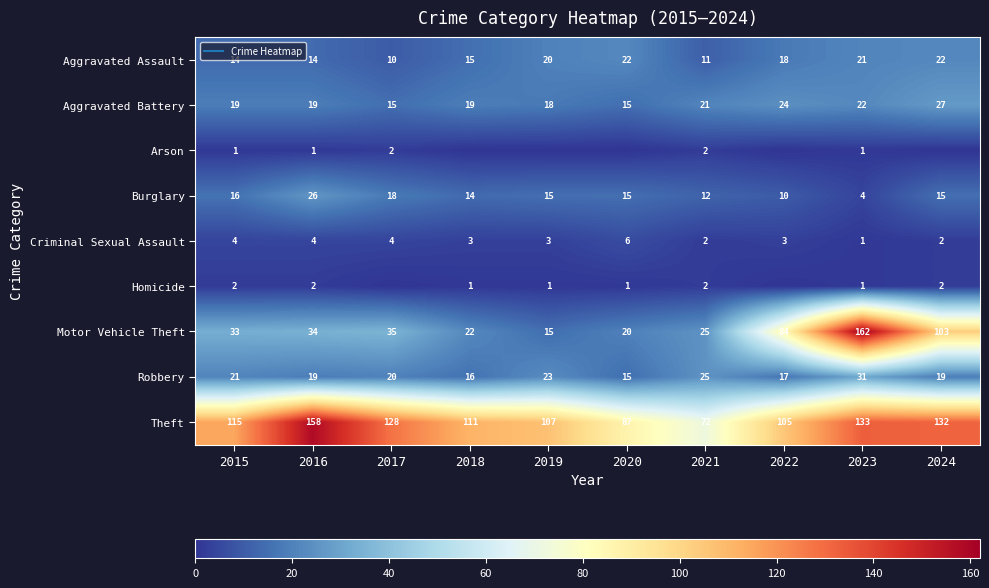

Between 2016 and 2022, which series saw the biggest shift?

Theft